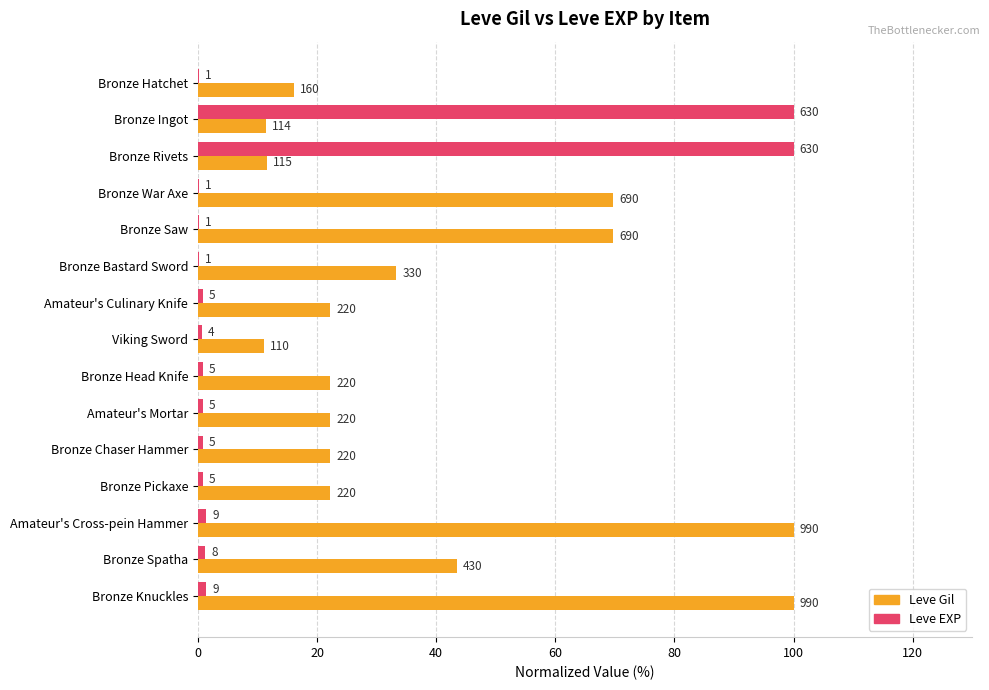

What are all the series names shown in the legend?

Leve Gil, Leve EXP